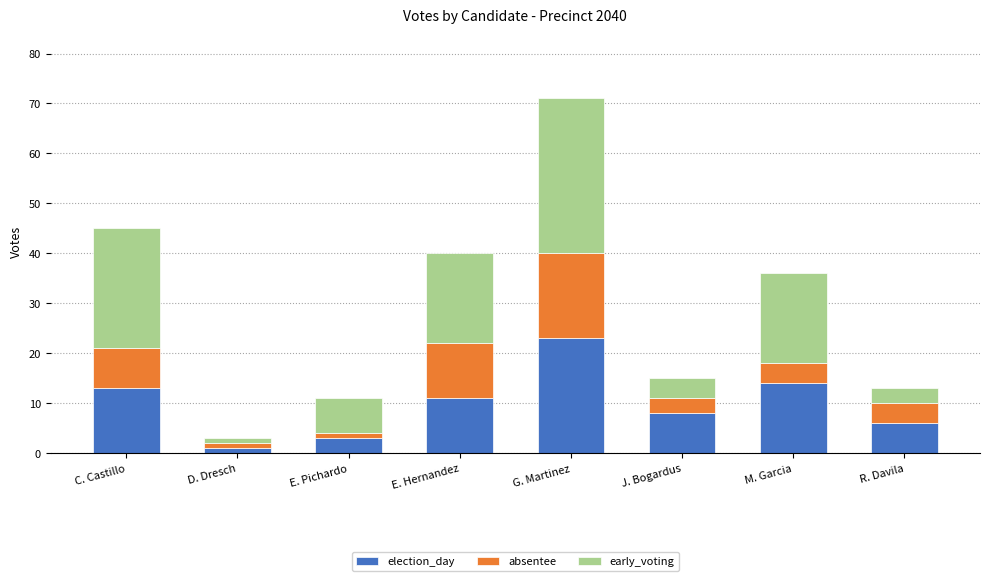

At which label does election_day reach its peak?

G. Martinez